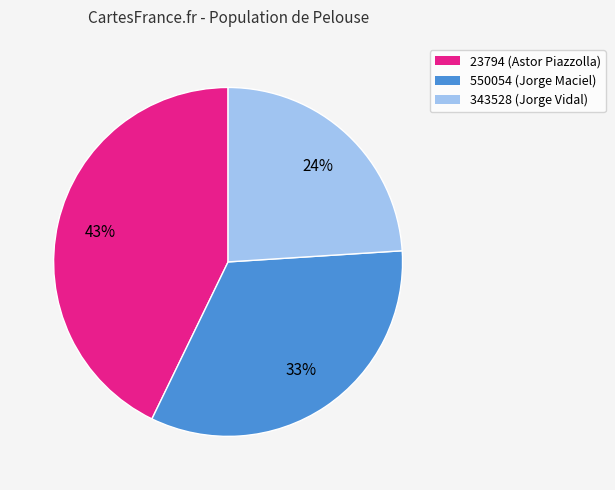

Which has a higher value, 550054 (Jorge Maciel) or 23794 (Astor Piazzolla)?

23794 (Astor Piazzolla)